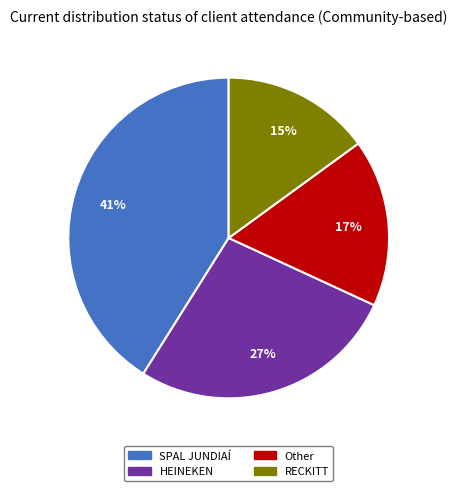

How many slices are in this pie chart?

4